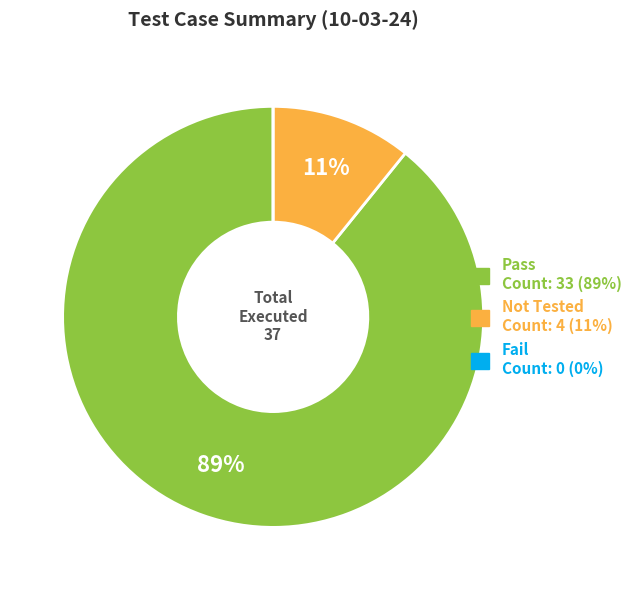

Which category has the biggest portion of the pie?

Pass